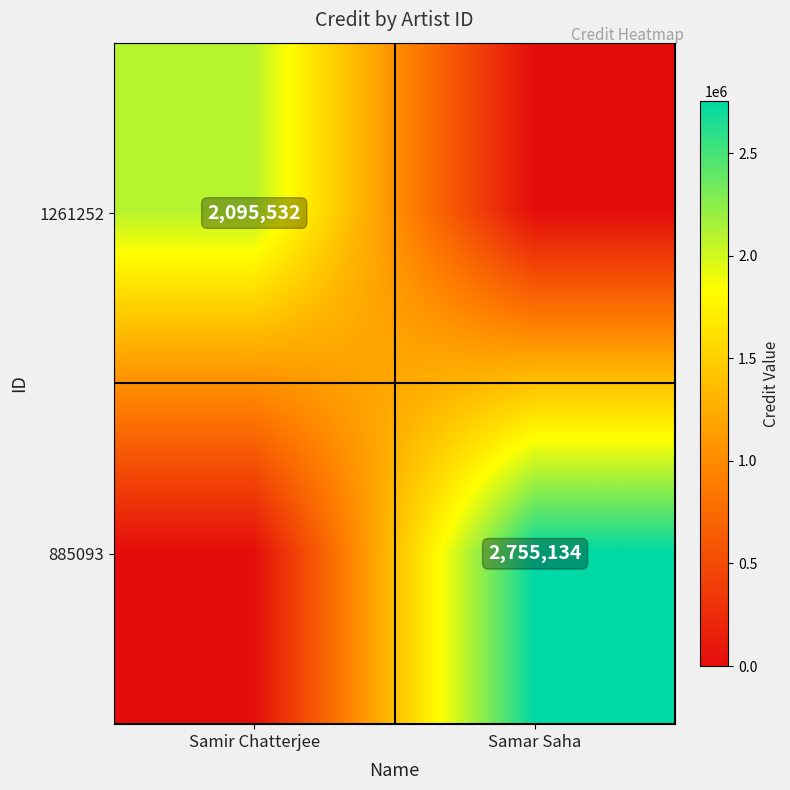

Is it true that 1261252 equals 3168666 at Samir Chatterjee?

False